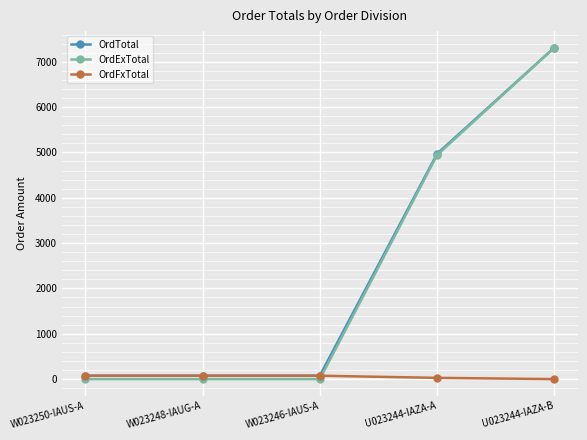

Count the OrdExTotal values in the range 0 to 4940.

4